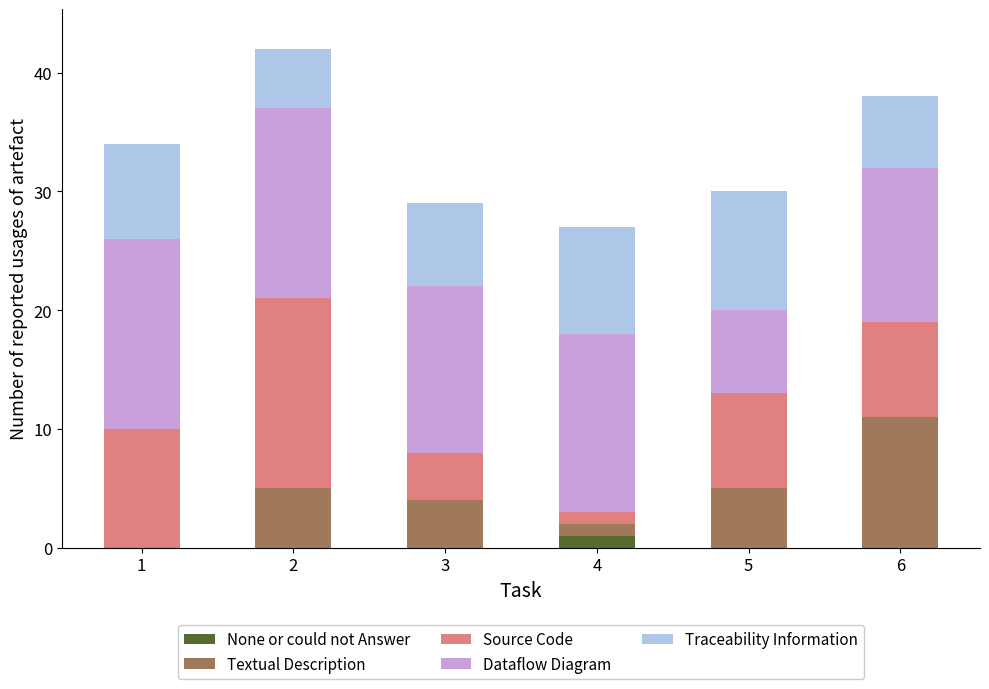

Reading left to right, transcribe the values for None or could not Answer.

1=0	2=0	3=0	4=1	5=0	6=0